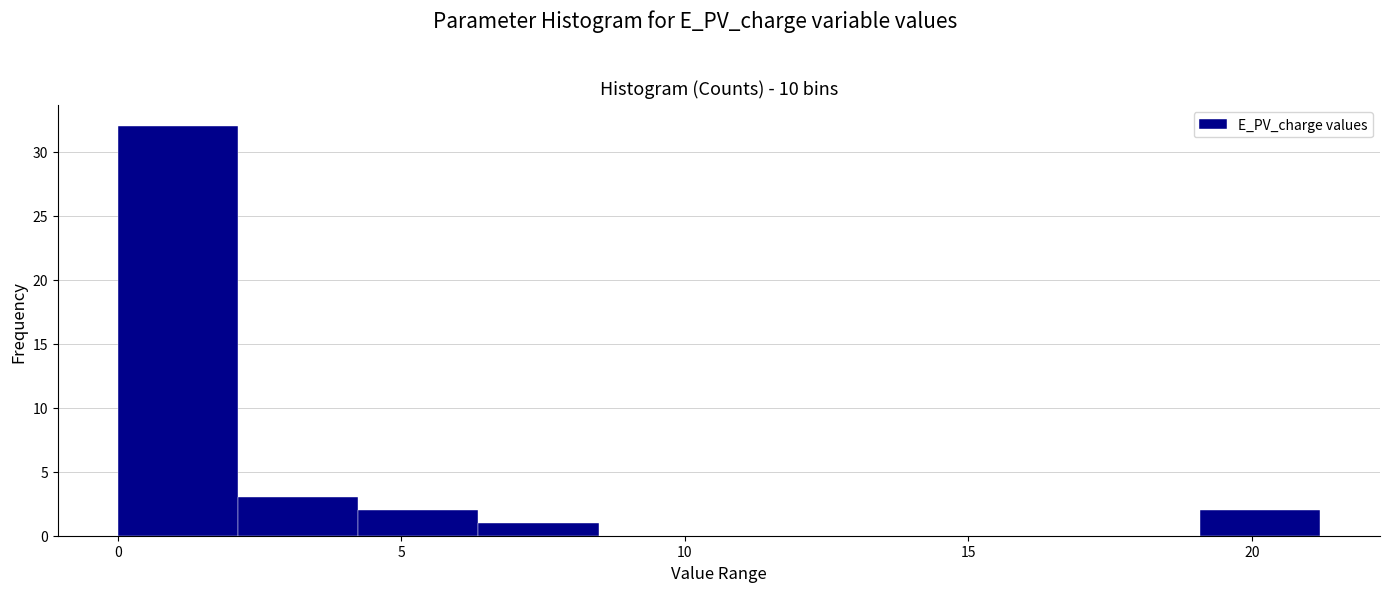

Reading left to right, transcribe this chart: for each bar, give the range it covers on the x-axis and its height. Neither the bar edges nor the heights are printed on the chart, so give them approximately, as read against the axes.

0.0 to 2.0: 32
2.0 to 4.0: 3
4.0 to 6.5: 2
6.5 to 8.5: 1
8.5 to 10.5: 0
10.5 to 12.5: 0
12.5 to 15.0: 0
15.0 to 17.0: 0
17.0 to 19.0: 0
19.0 to 21.0: 2